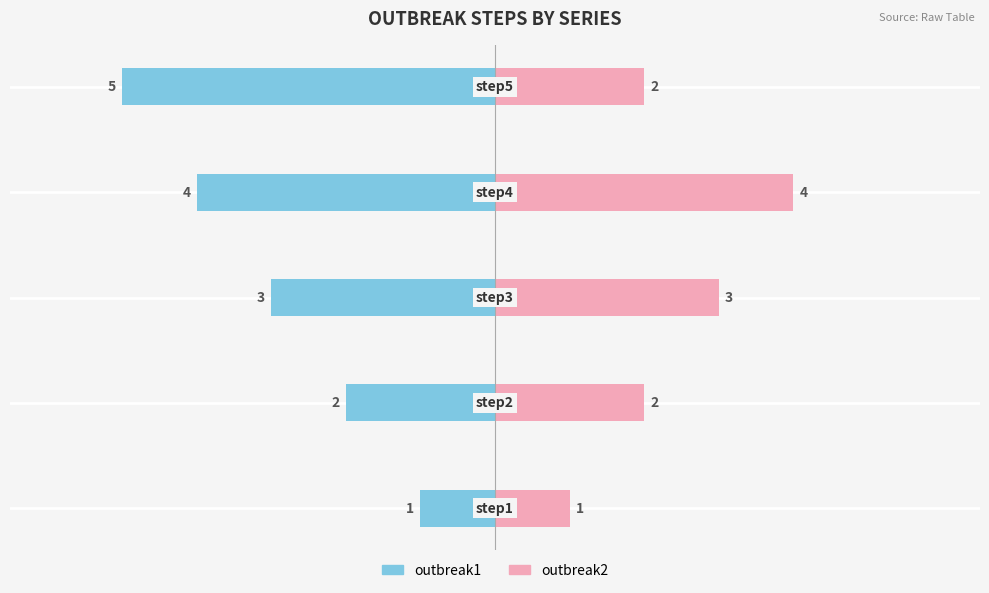

How many data points in outbreak2 are less than 2?

1